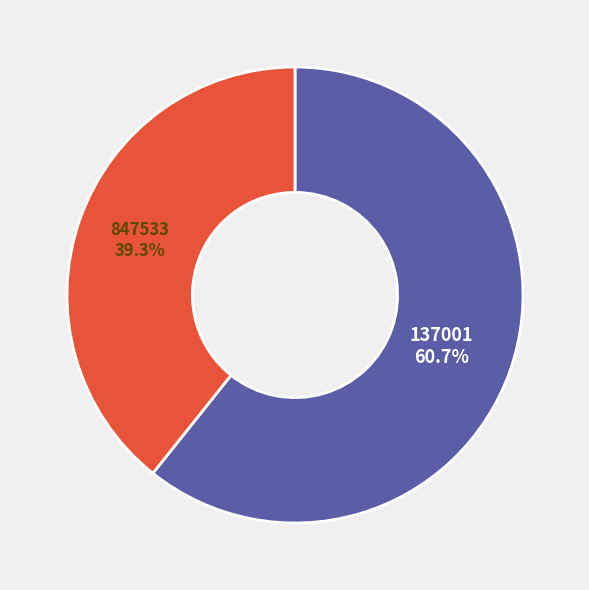

Count the number of slices in the pie.

2